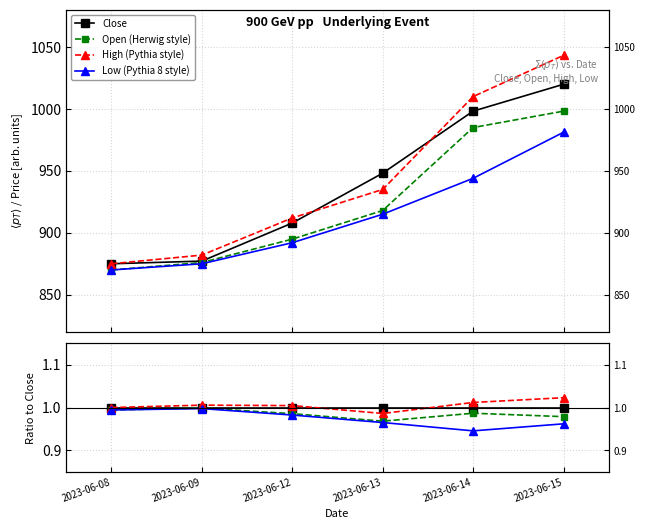

What is the total value across all series at 2023-06-12?

4.0